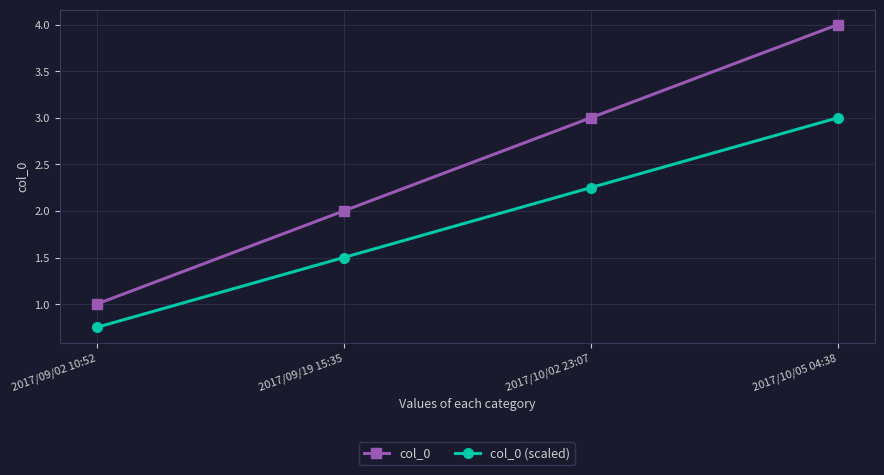

True or false: col_0 has a value of 2.4 at 2017/10/05 04:38.

False